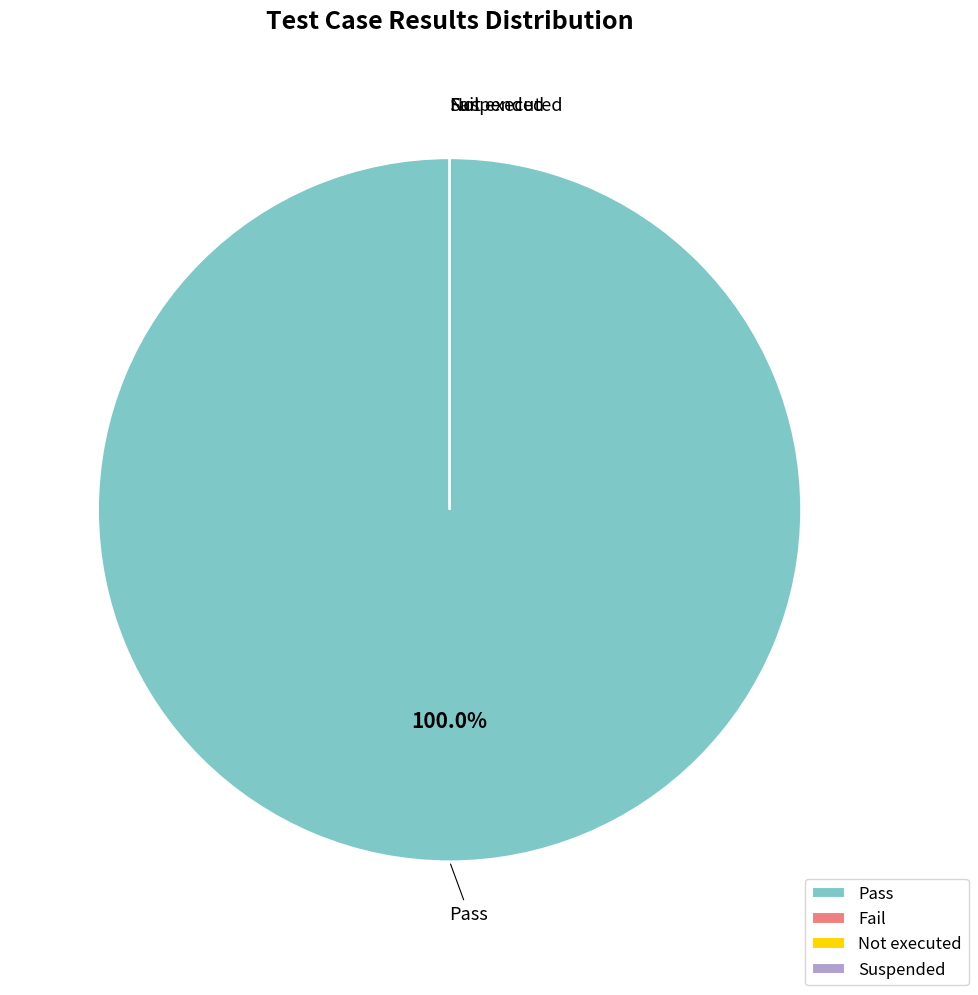

Is it true that Not executed is 0% of the pie?

True